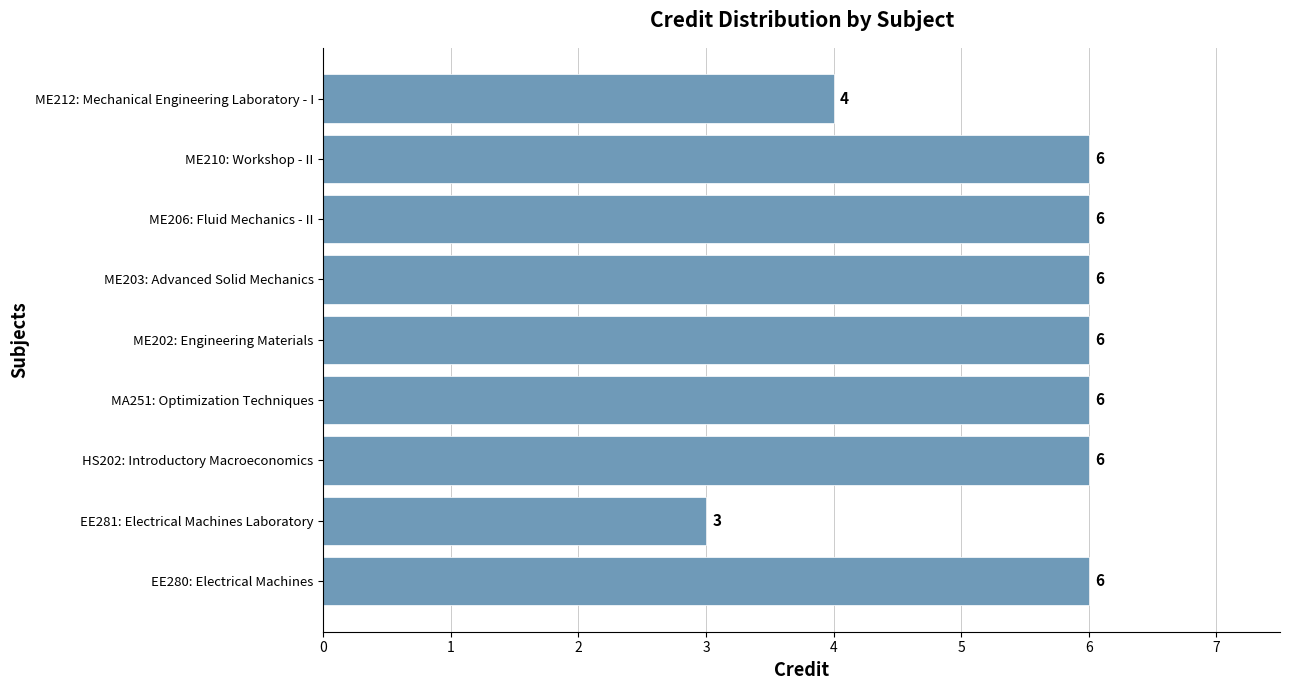

What is the maximum value shown in the chart?

6